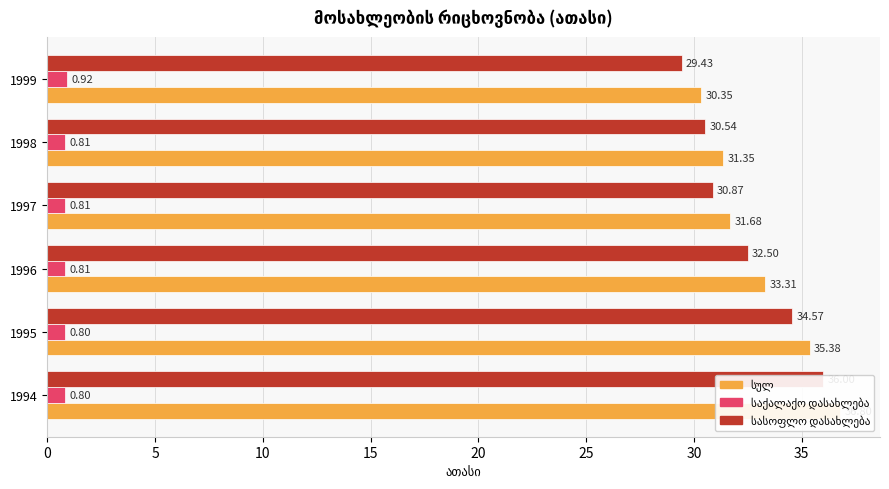

What is the difference between the maximum and minimum values in the სასოფლო დასახლება series?

6.6